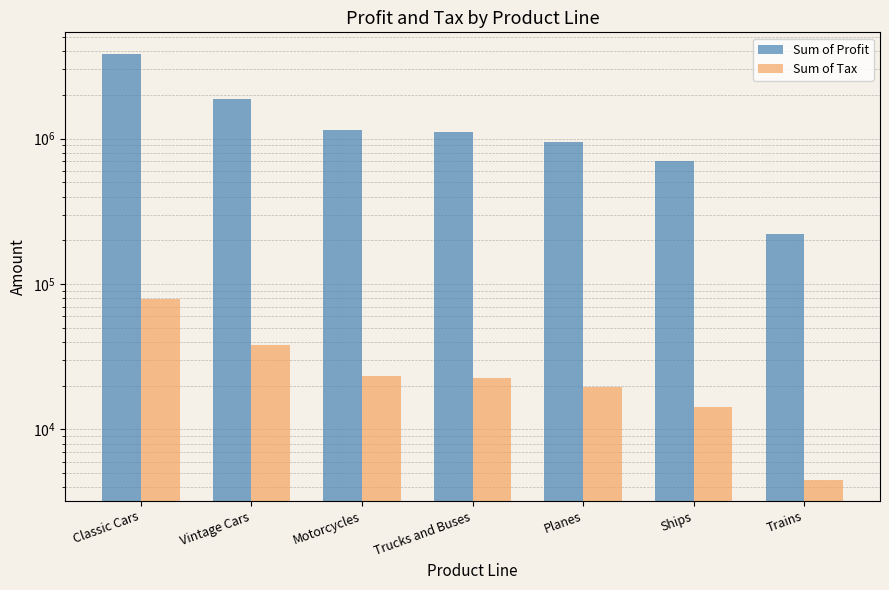

Reading right to left, what are all the values shown in this chart?

Sum of Profit: 221718.6	700148.4	955503.5	1105234.0	1143060.6	1865087.8	3841223.3
Sum of Tax: 4524.9	14288.7	19500.1	22555.8	23327.8	38063.0	78392.3